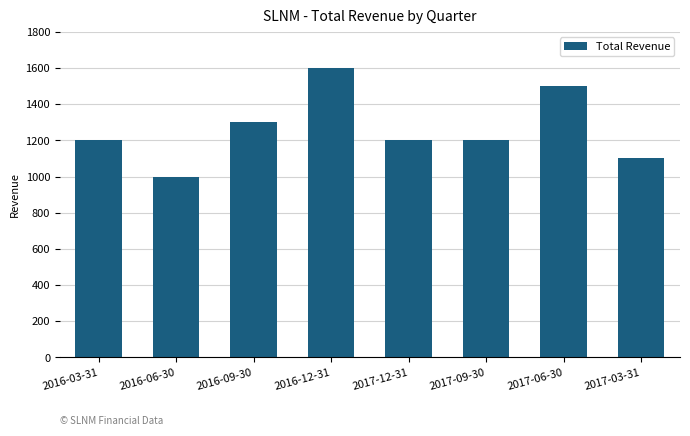

Reading left to right, extract all data points from this chart.

2016-03-31=1200	2016-06-30=1000	2016-09-30=1300	2016-12-31=1600	2017-12-31=1200	2017-09-30=1200	2017-06-30=1500	2017-03-31=1100